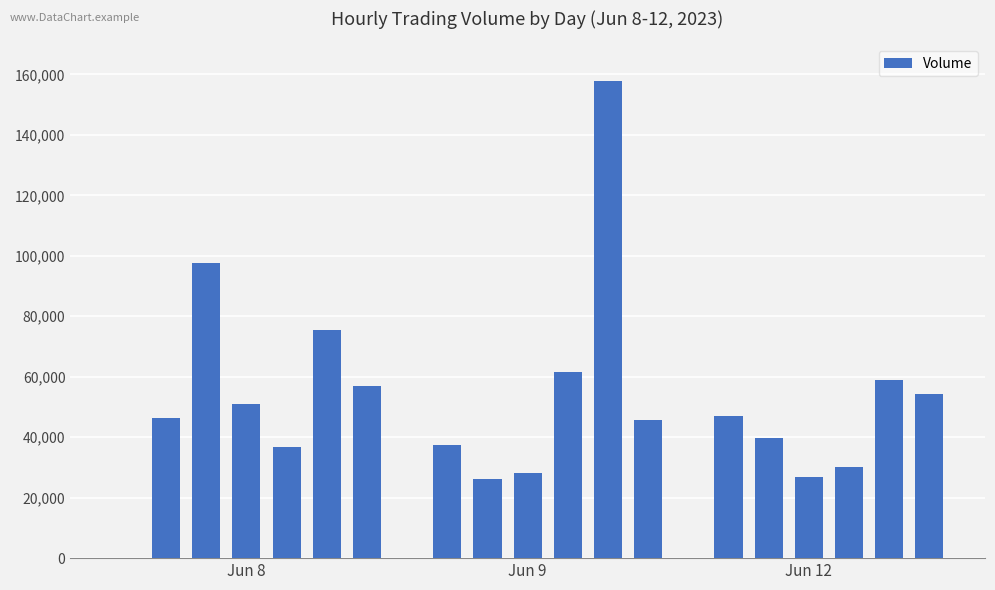

Count the number of data series in this chart.

1